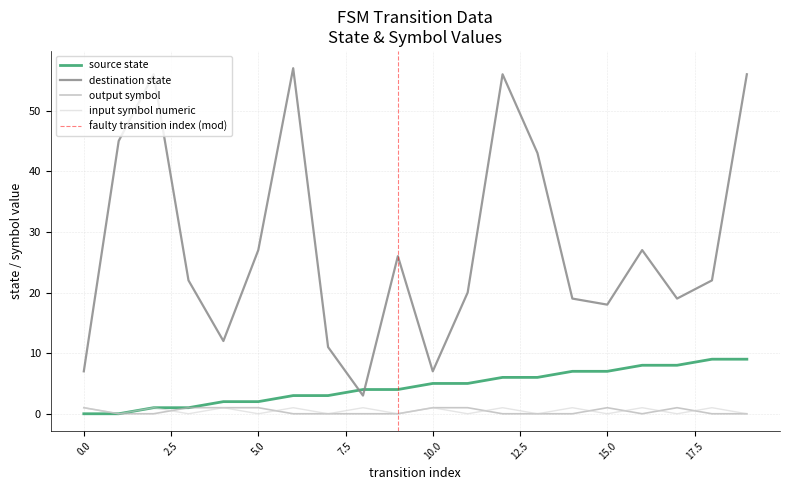

Between 15 and 12, which is larger?

15